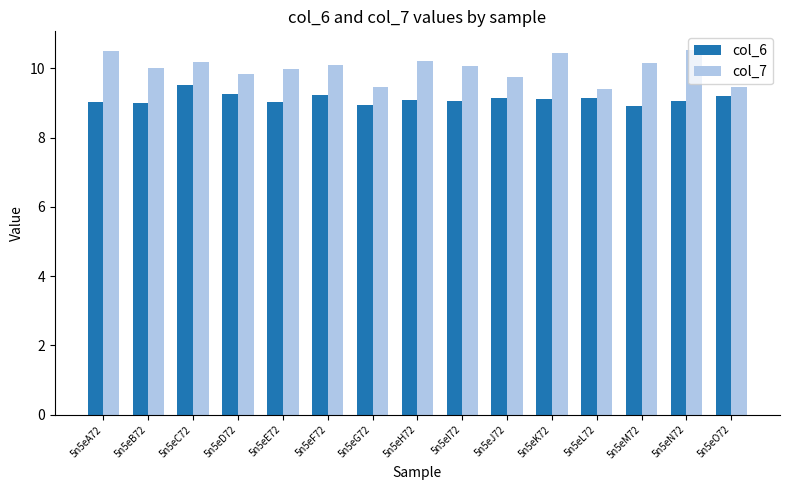

List the series in order of their overall mean, highest first.

col_7, col_6